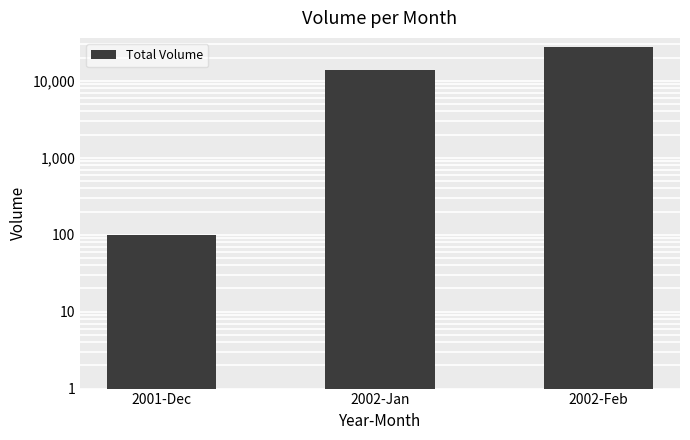

Read the value at 2001-Dec, to the nearest 10.

100